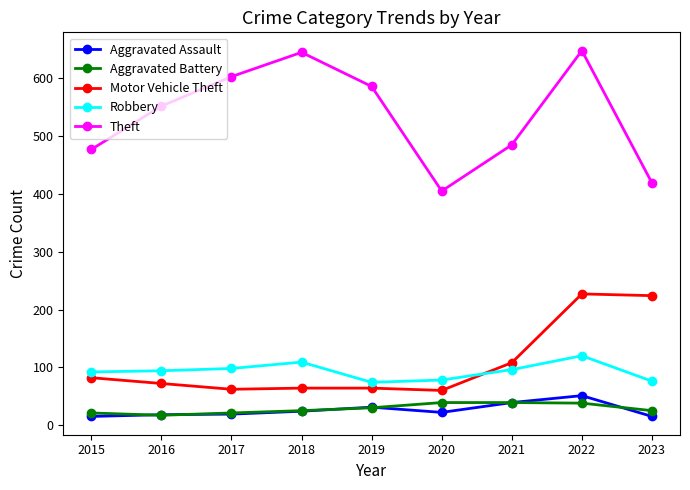

At which label is Motor Vehicle Theft closest to 143?

2021